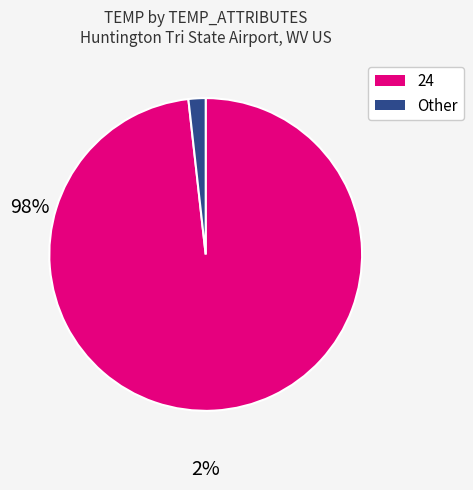

Which slice is the smallest?

Other